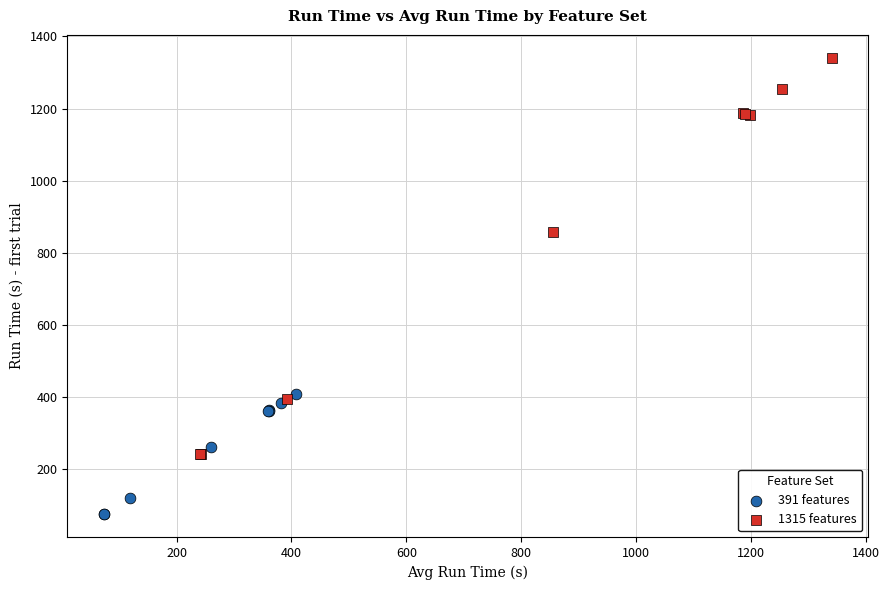

Which series has the widest spread of Y values?

1315 features